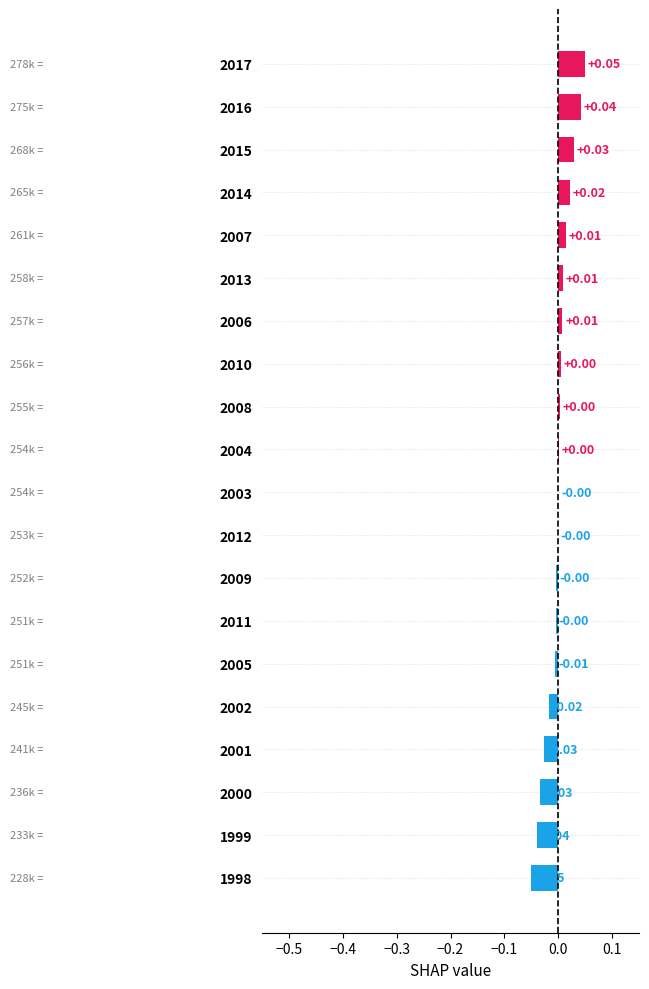

Between 2002 and 2008, which is larger?

2008